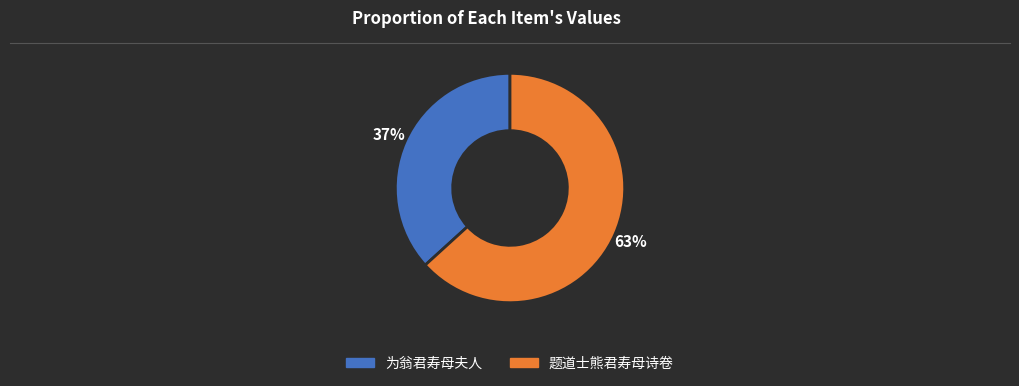

To the nearest percent, what portion does 题道士熊君寿母诗卷 represent?

63%